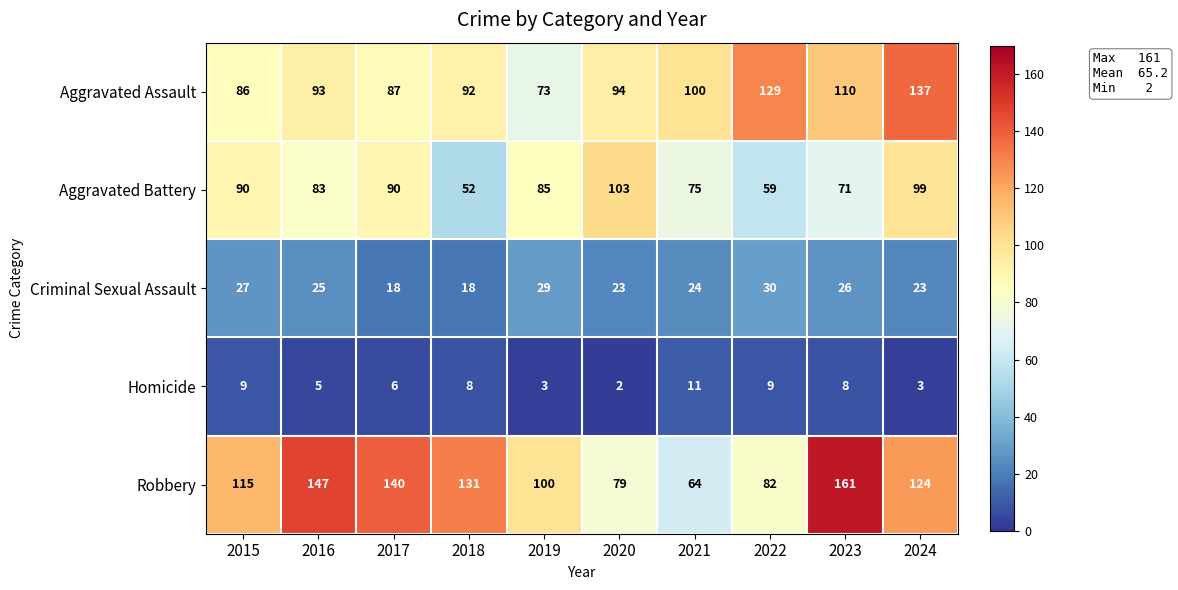

The value of Aggravated Battery at 2015 is 56. True or false?

False